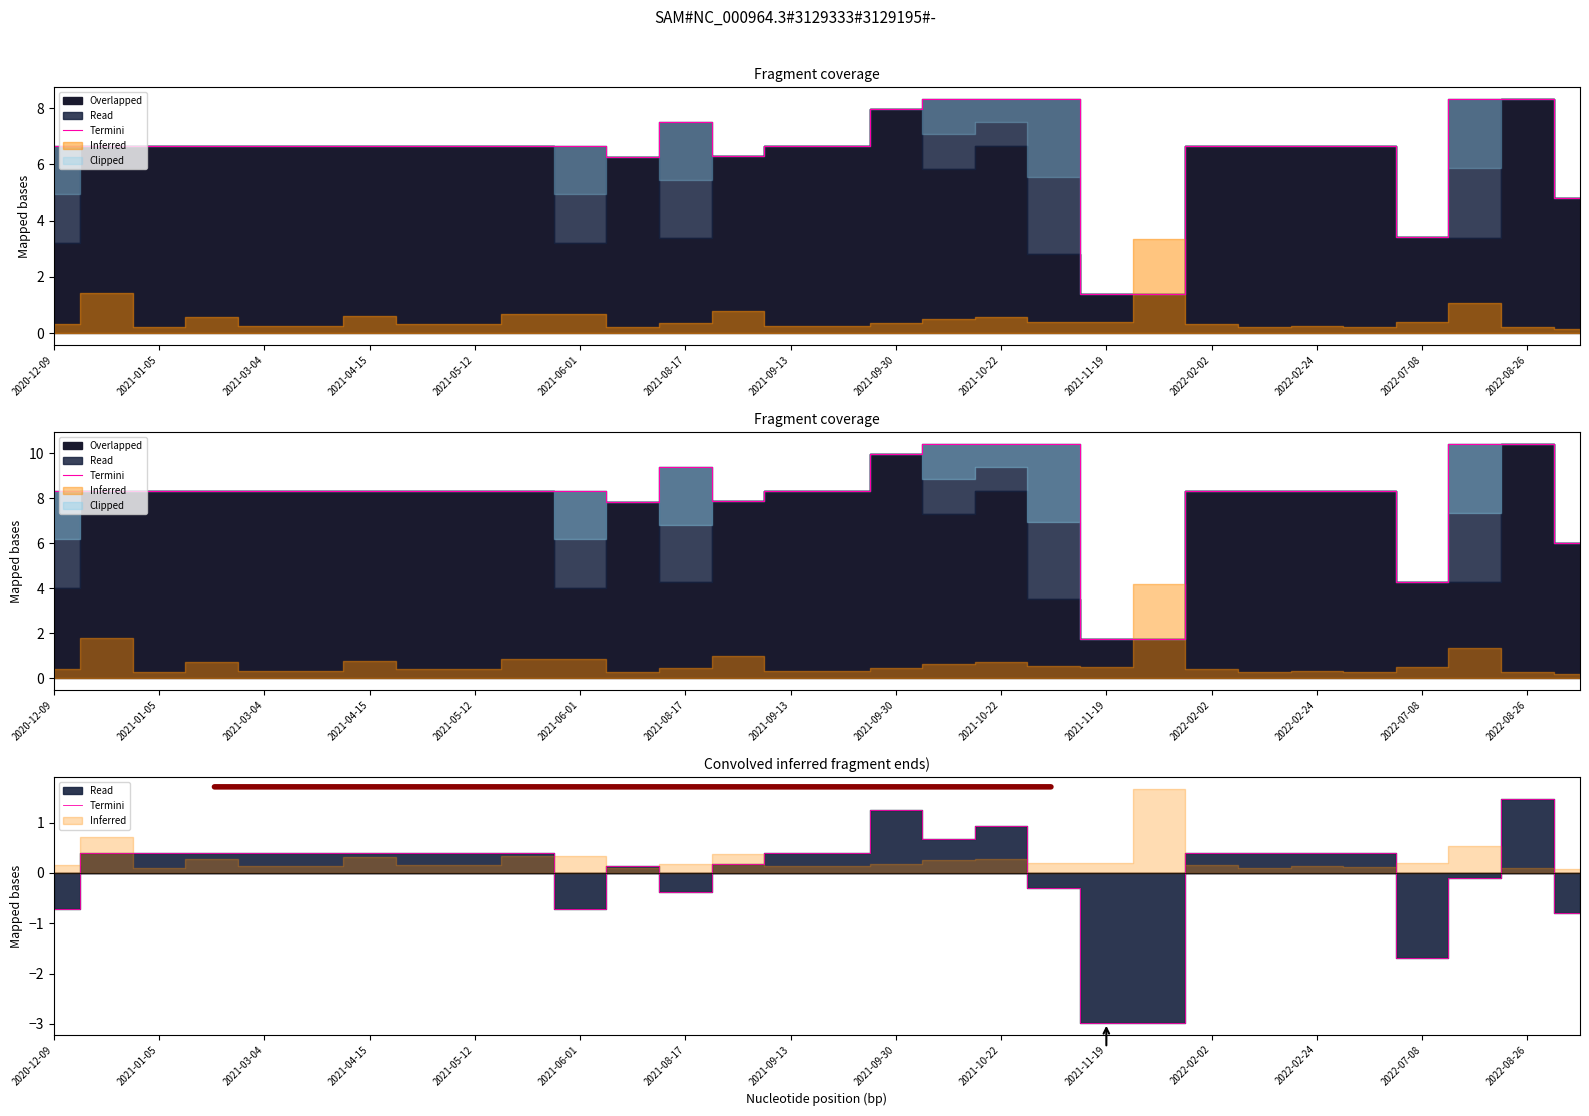

Between 2021-01-05 and 2022-02-24, which is larger?

2021-01-05